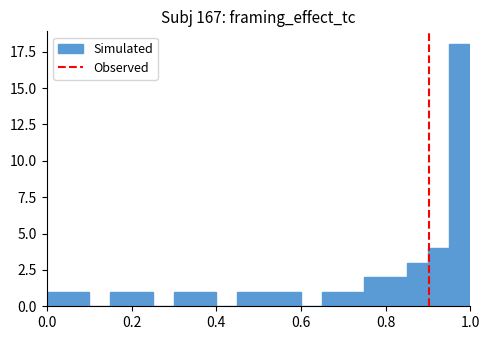

Read against the x-axis, roughly where is the centre of the tallest bar?

0.98